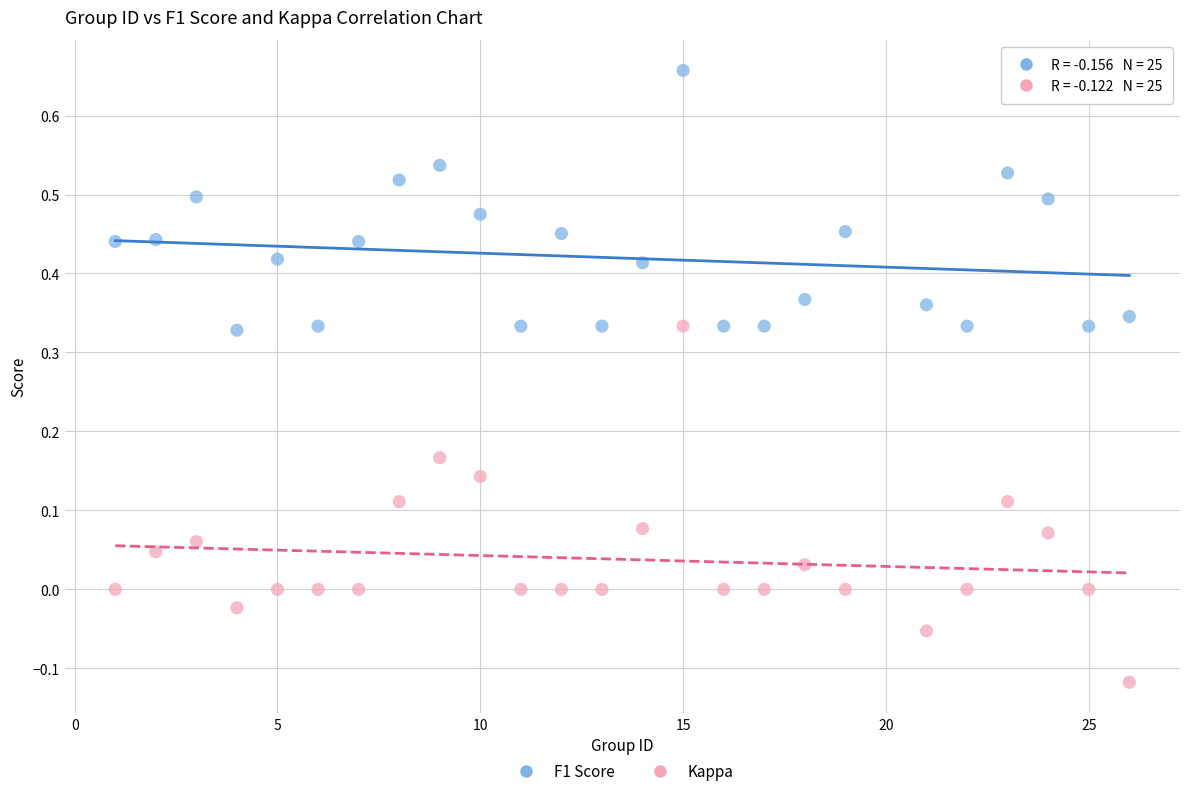

Which series reaches the maximum Y coordinate?

F1 Score